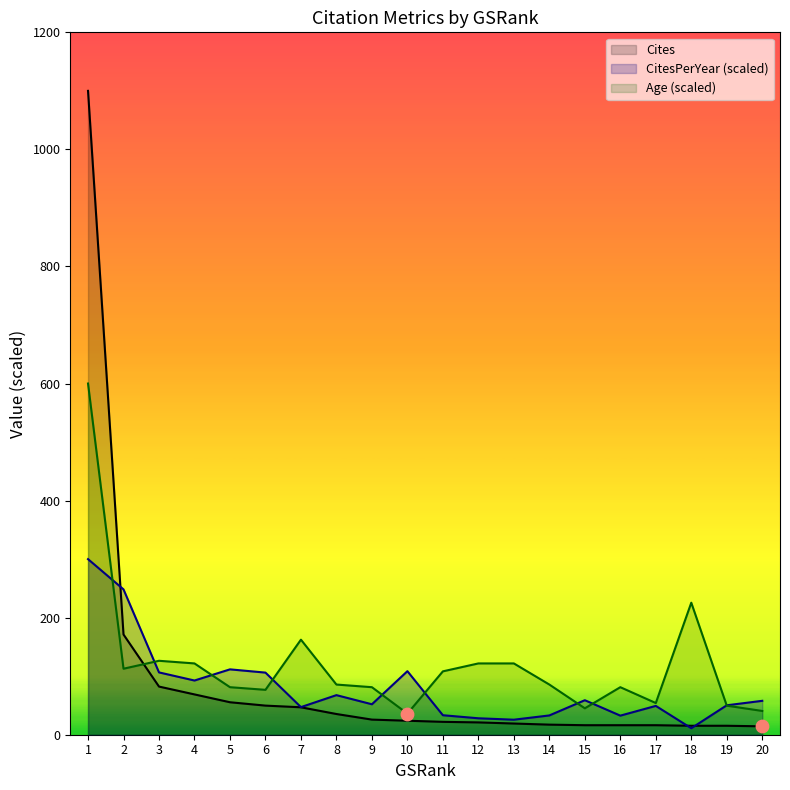

Which series has the largest total across all categories?

Age (scaled)